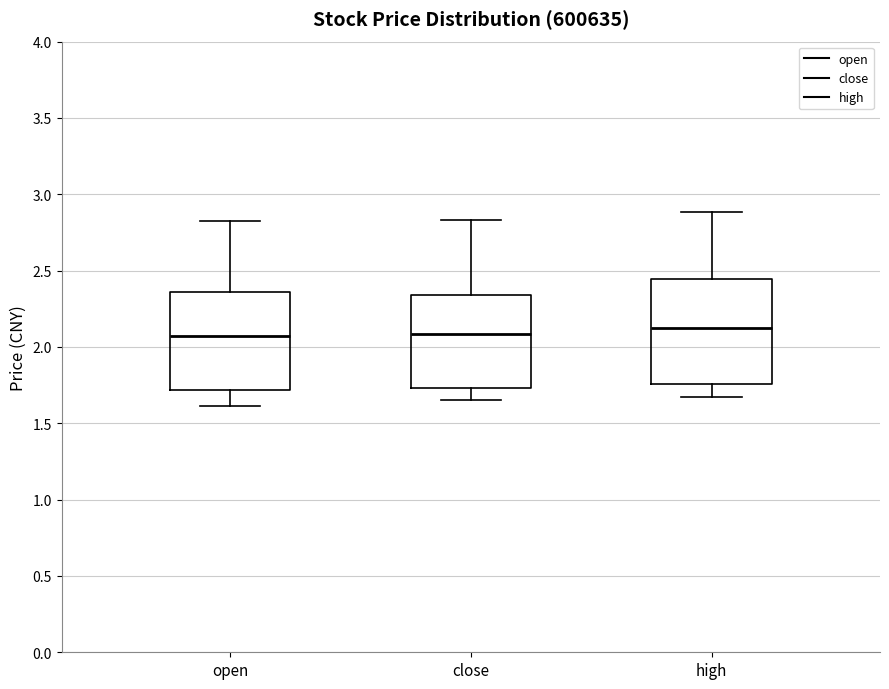

Where is the upper edge of the box for open on the y-axis? The values are not printed on the chart, so give them approximately, as read against the axis.

2.35